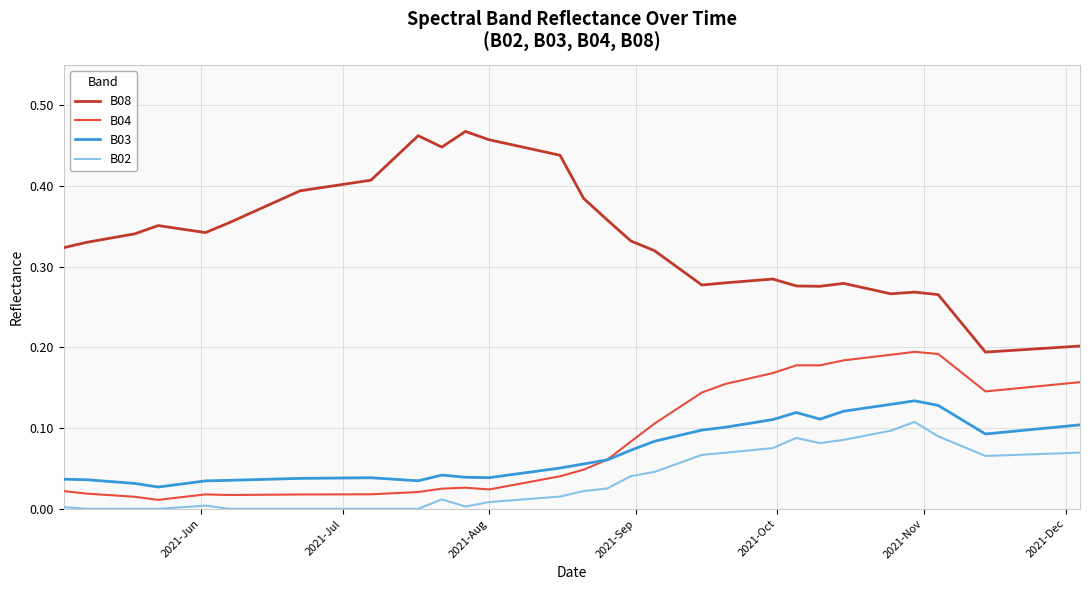

How many intersections are there between B04 and B03?

1